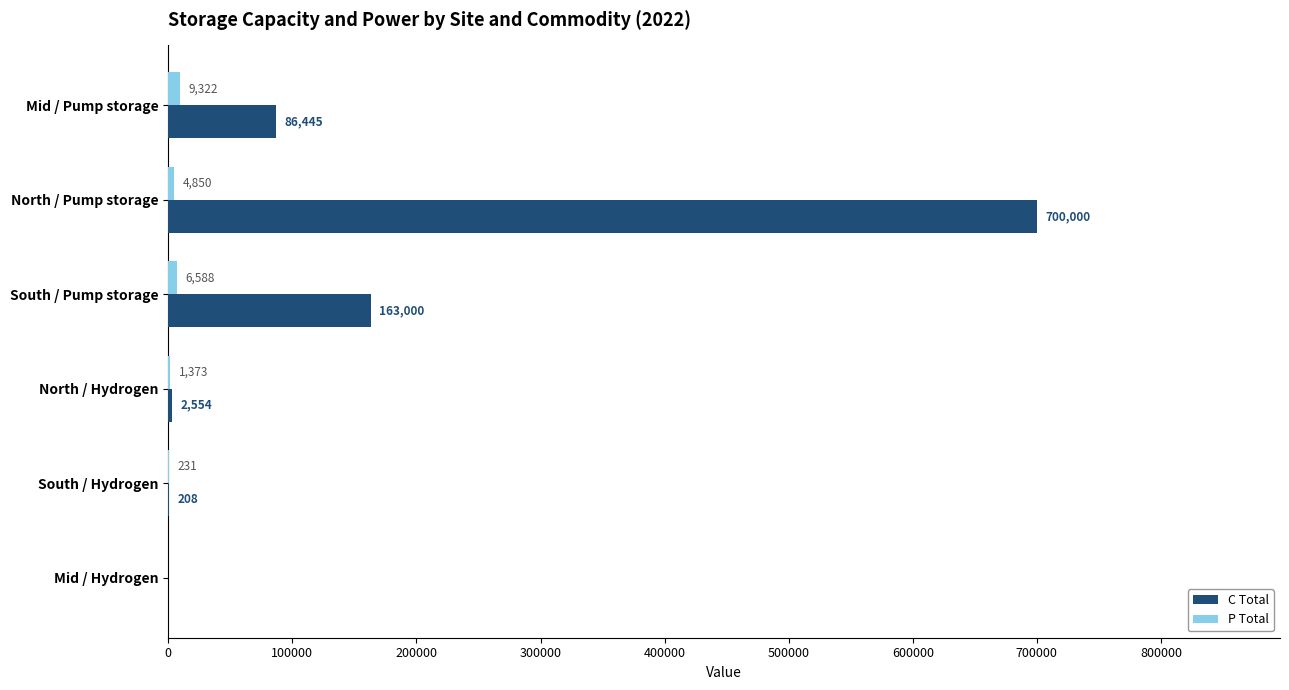

The value of P Total at North / Pump storage is 4849.9. True or false?

True